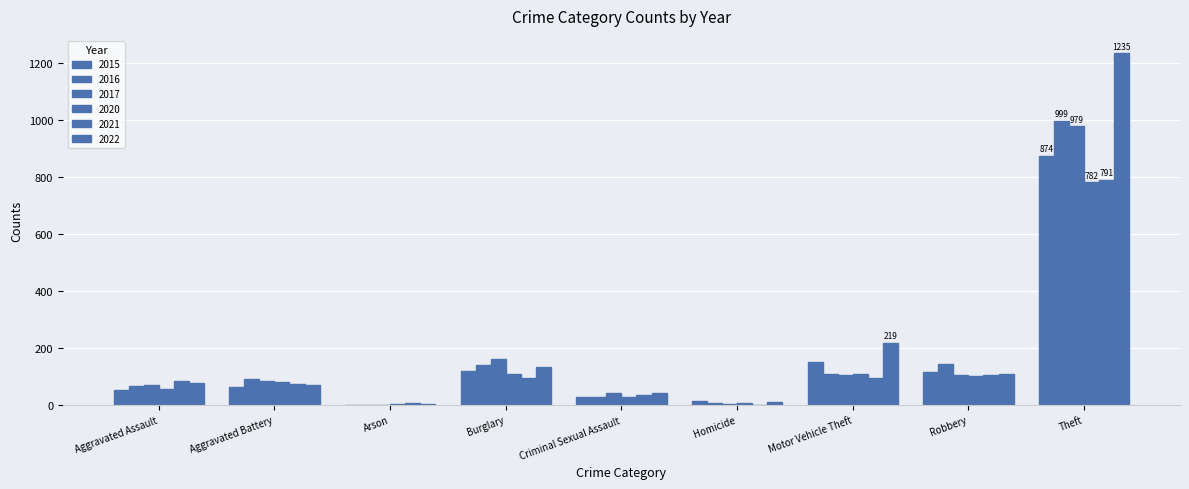

Are the bars grouped side by side (vs. stacked)?

Yes